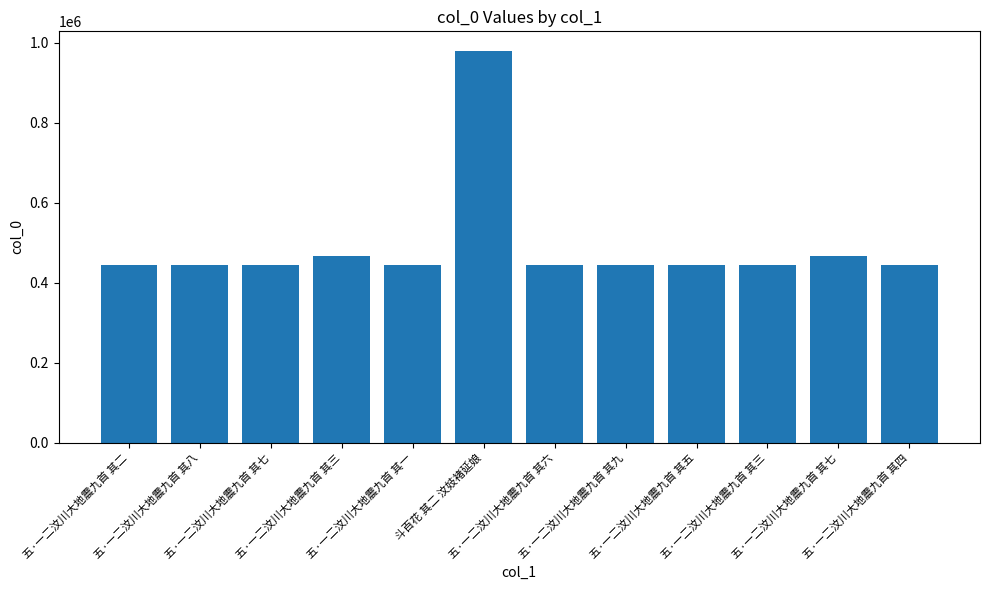

List the labels in order of value, smallest first.

五·一二汶川大地震九首 其一, 五·一二汶川大地震九首 其二, 五·一二汶川大地震九首 其三, 五·一二汶川大地震九首 其四, 五·一二汶川大地震九首 其五, 五·一二汶川大地震九首 其六, 五·一二汶川大地震九首 其七, 五·一二汶川大地震九首 其八, 五·一二汶川大地震九首 其九, 五·一二汶川大地震九首 其三, 五·一二汶川大地震九首 其七, 斗百花 其二 汶妓褚延娘